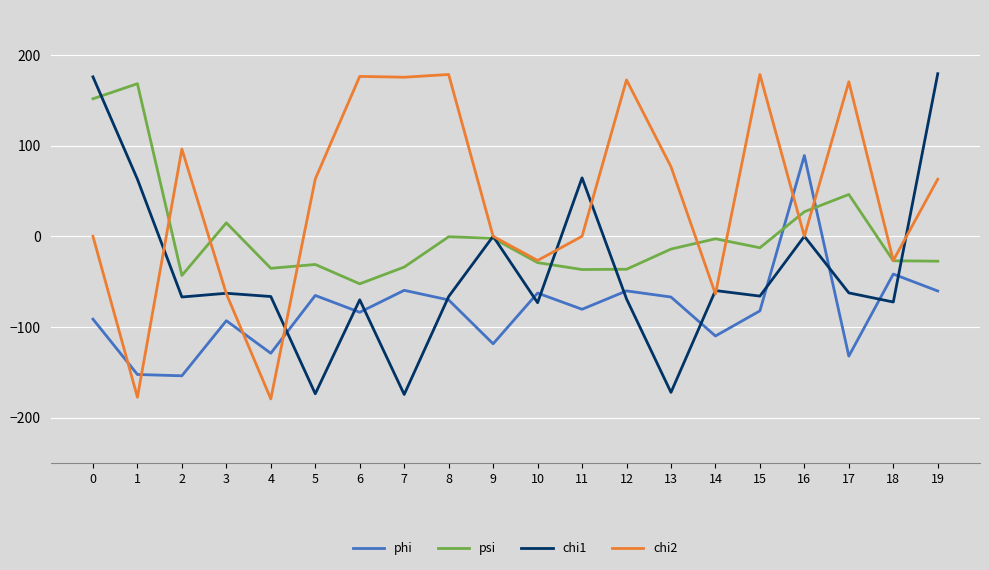

After their last crossing, which series has the higher values: chi2 or chi1?

chi1